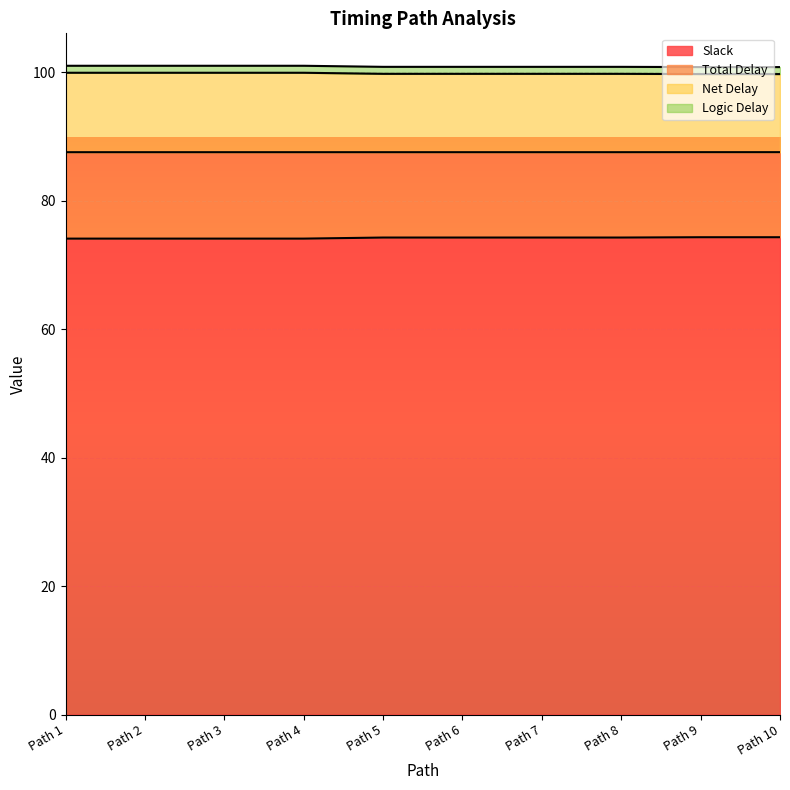

What is the minimum value shown in the chart?

74.1